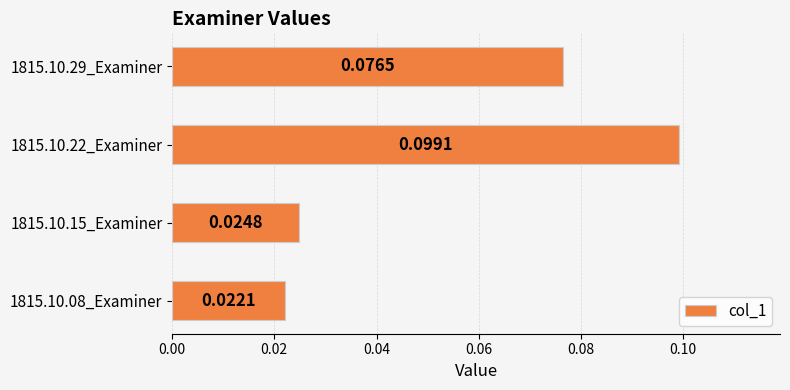

What is the change in value from 1815.10.08_Examiner to 1815.10.22_Examiner?

+0.1